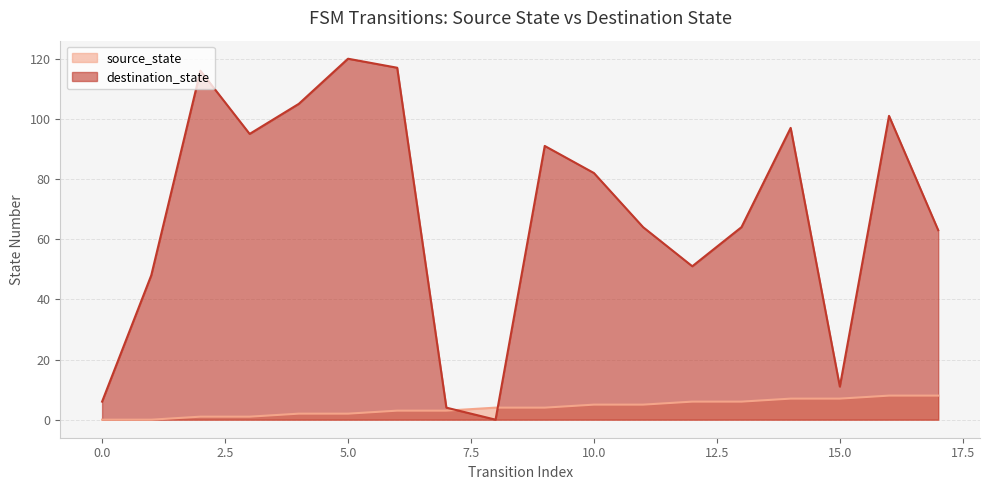

How many lines are shown in the chart?

2